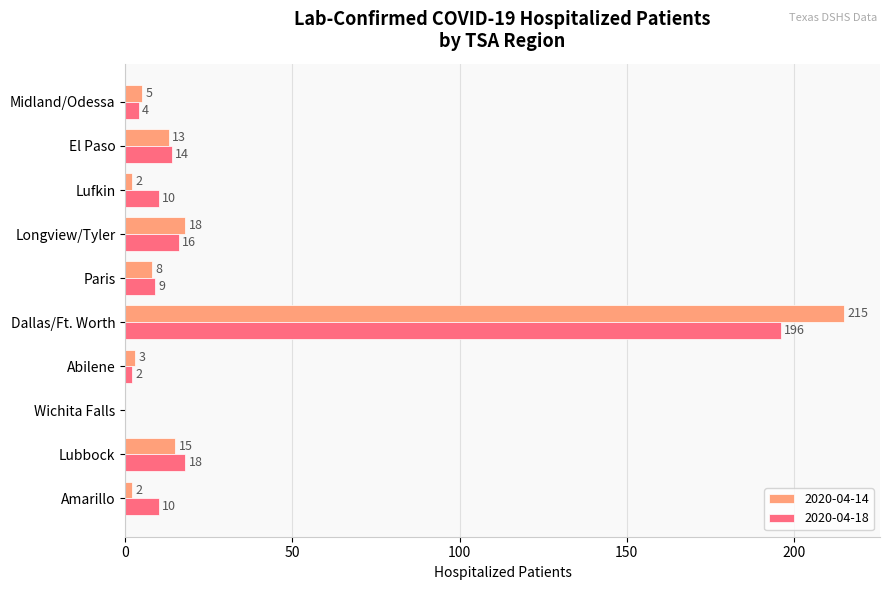

Which series has the largest range (max minus min)?

2020-04-14